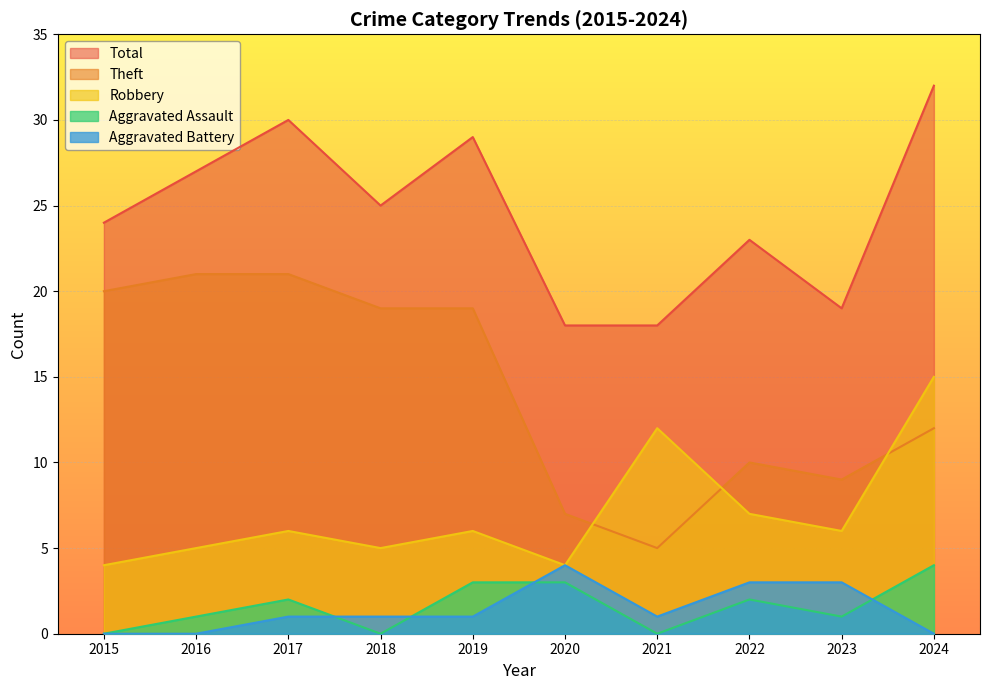

True or false: Aggravated Battery and Robbery intersect in this chart.

False